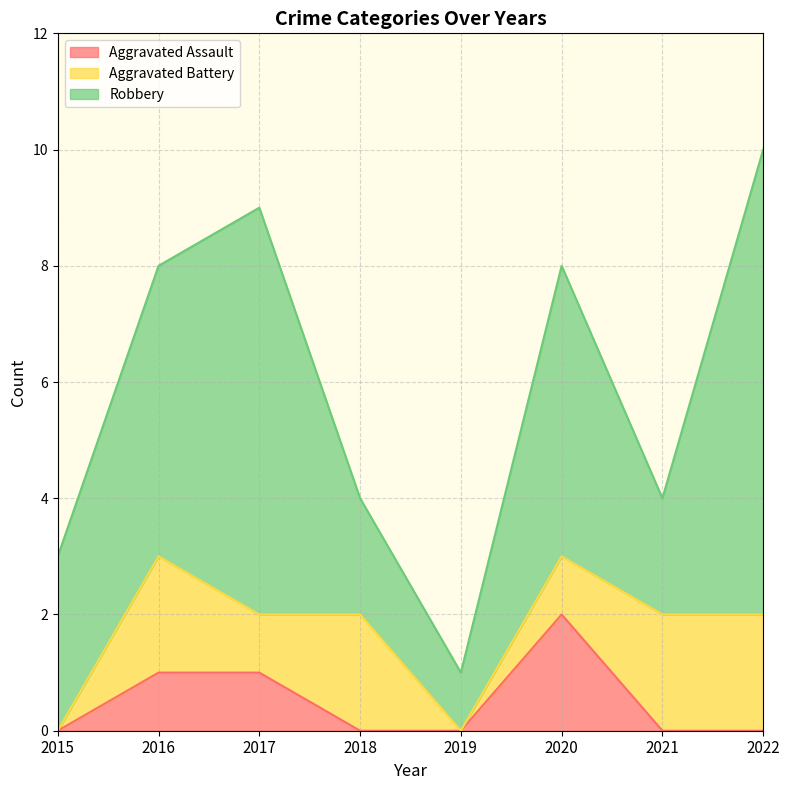

In Aggravated Battery, how many points are higher than both neighbors (excluding endpoints)?

2